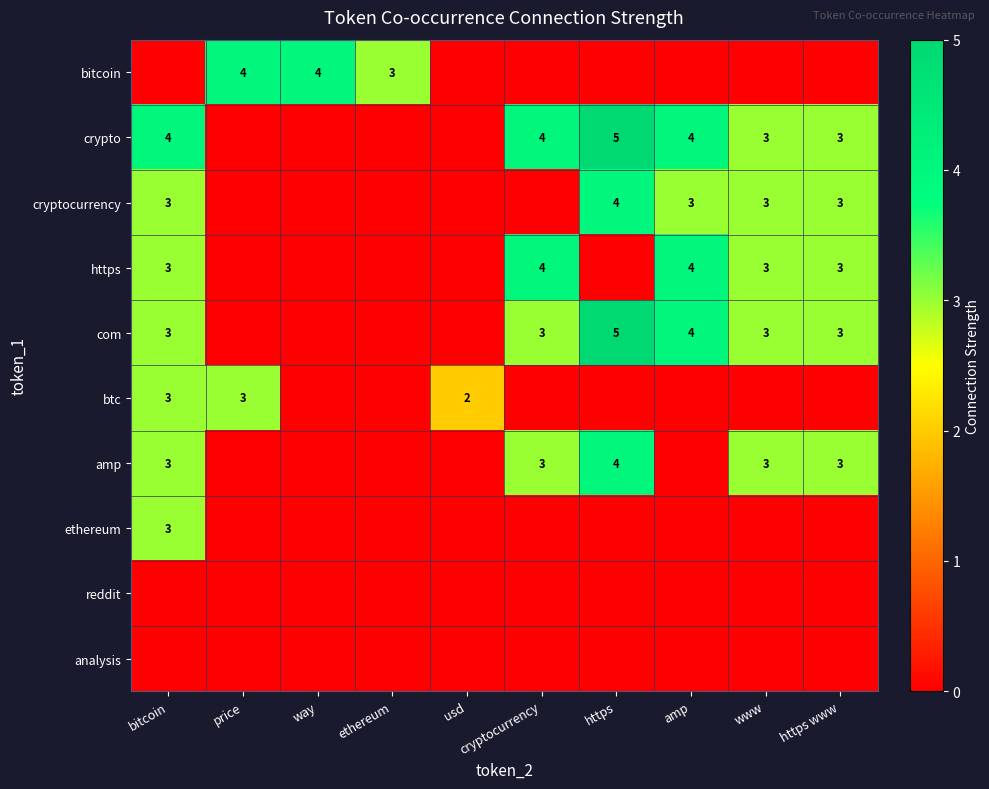

Is it true that https equals 4 at amp?

True